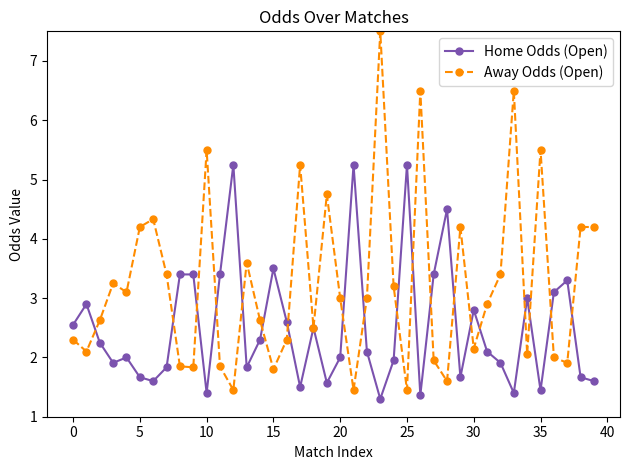

At how many categories does at least one series exceed 1?

40